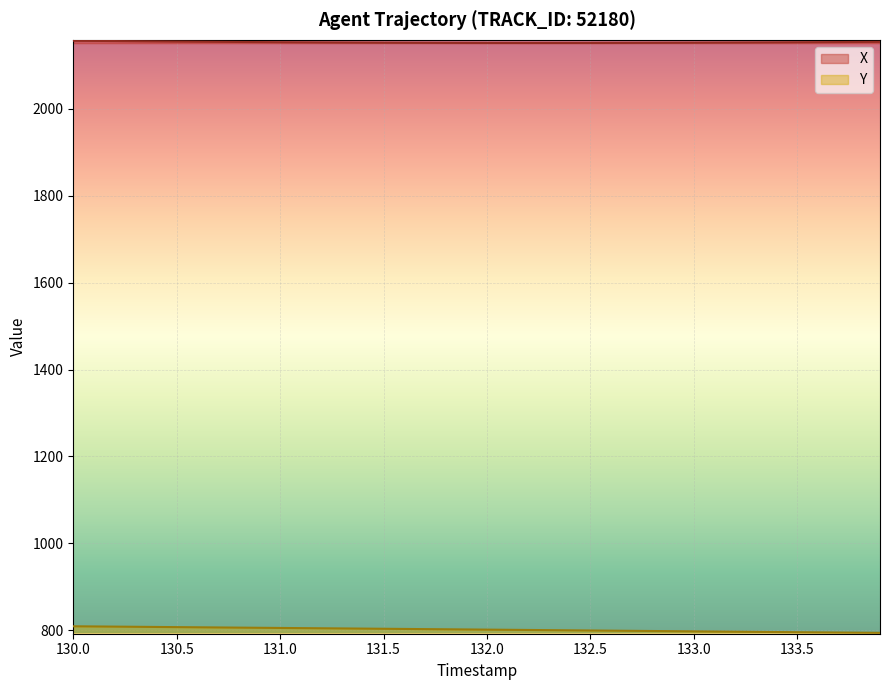

True or false: Y has more than 1 points higher than both neighbors.

False